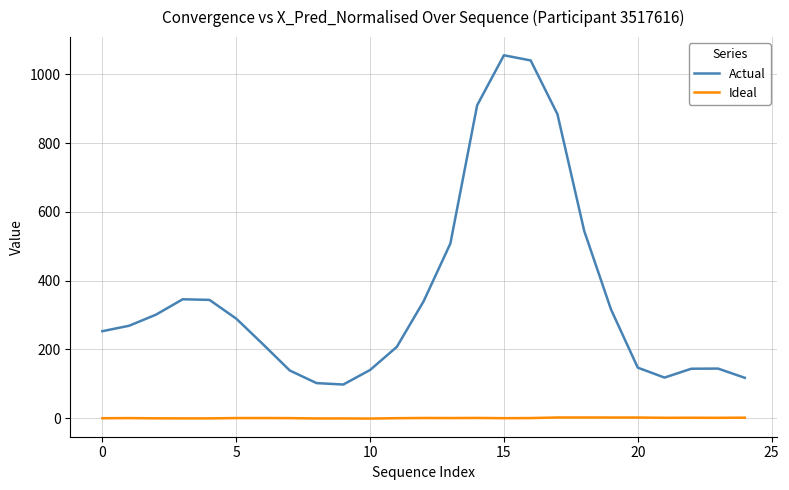

What is the greatest value displayed?

1055.6